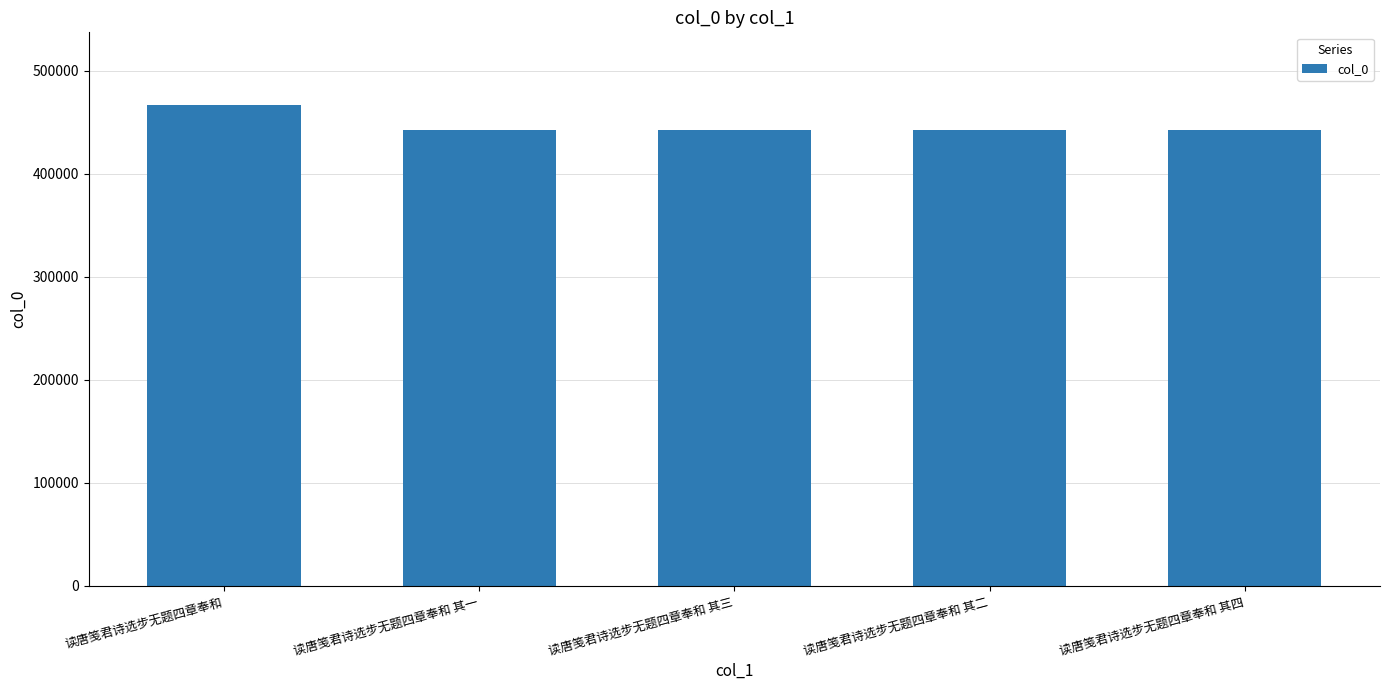

How many distinct data groups are displayed?

1